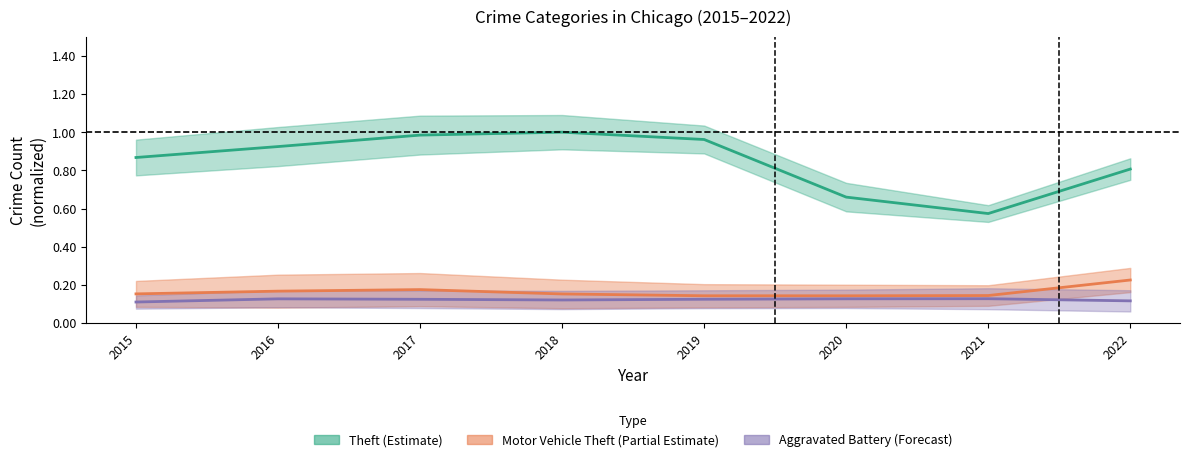

Does the chart display data point markers on the line(s)?

No